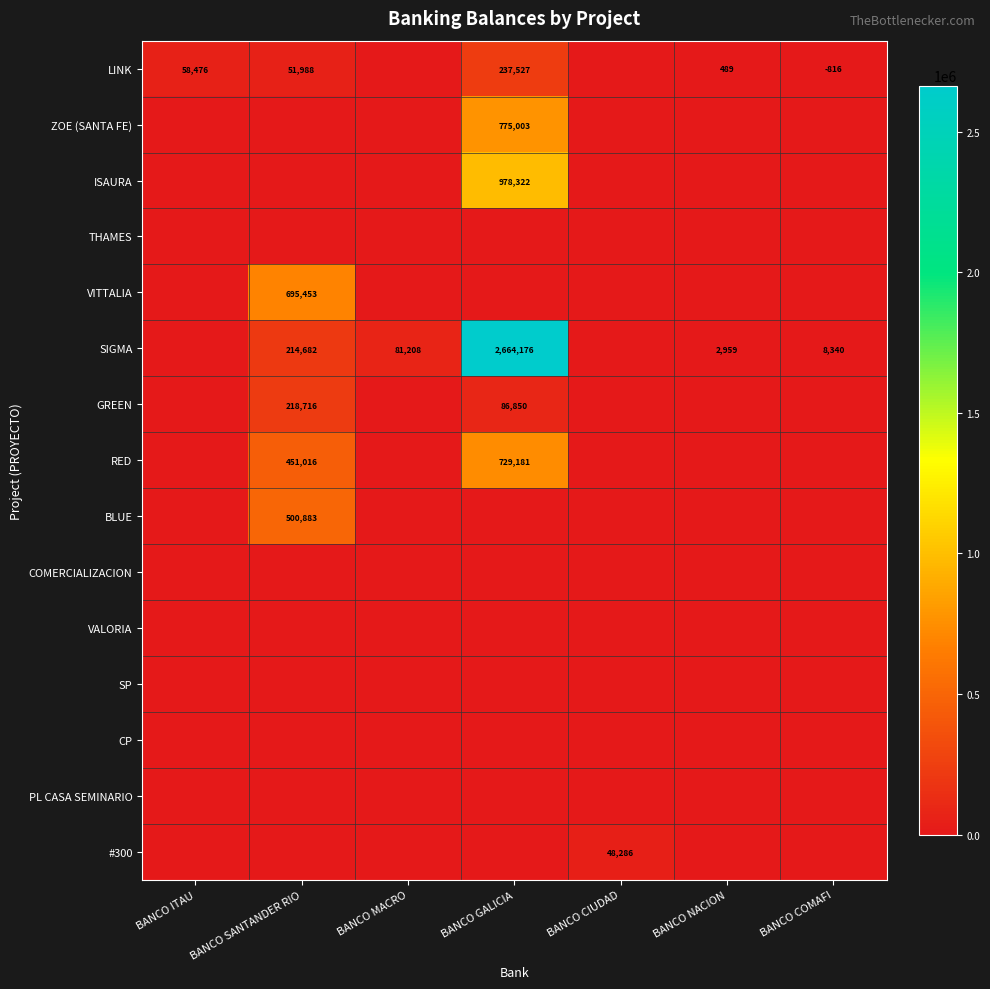

What is the lowest value of the LINK series?

-816